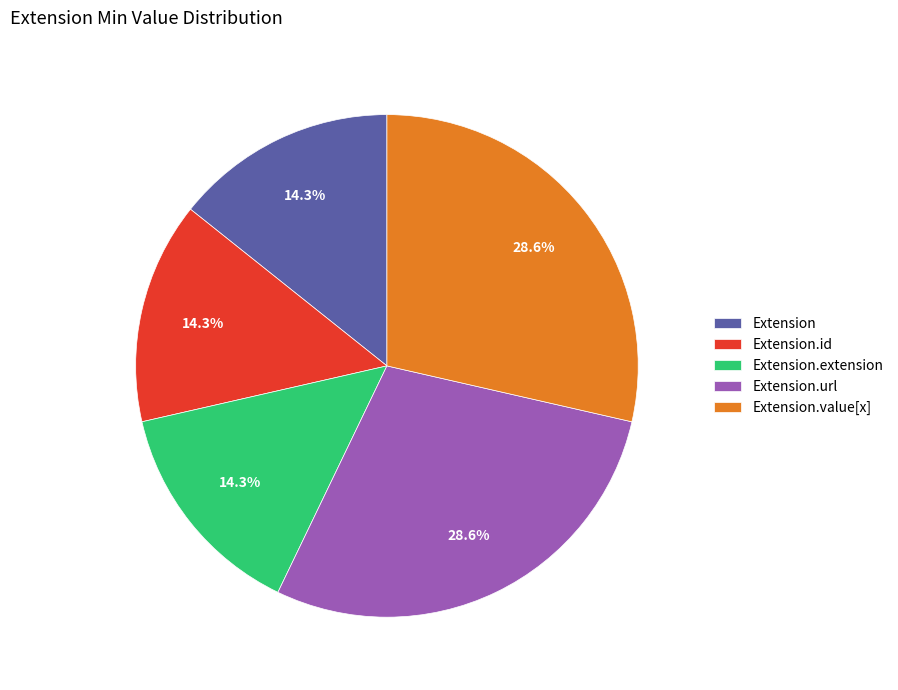

How many segments does this pie chart have?

5